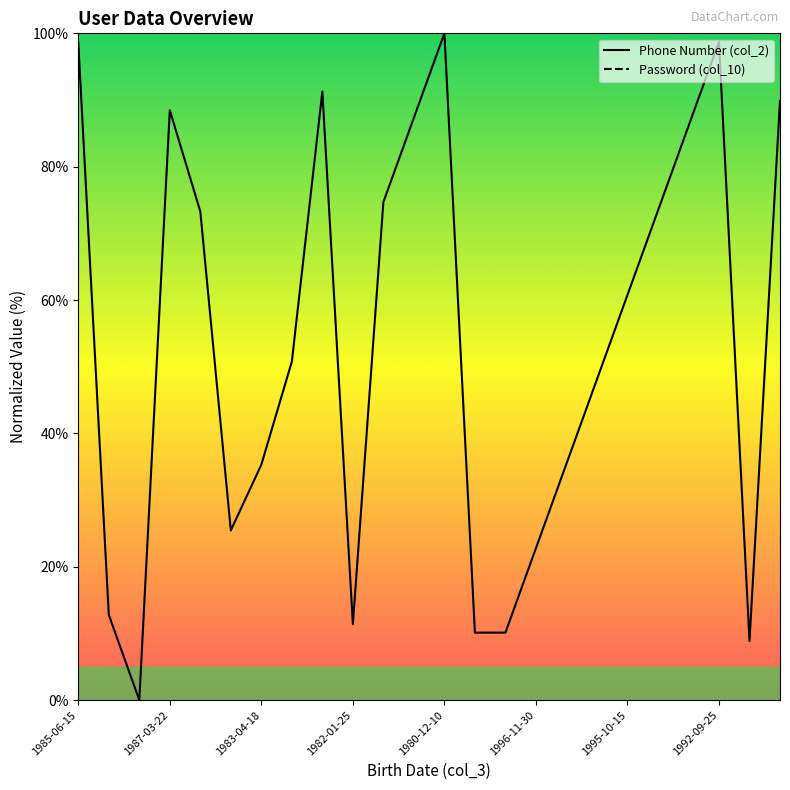

The Phone Number (col_2) series shows 147.4 at 1992-09-25. True or false?

False